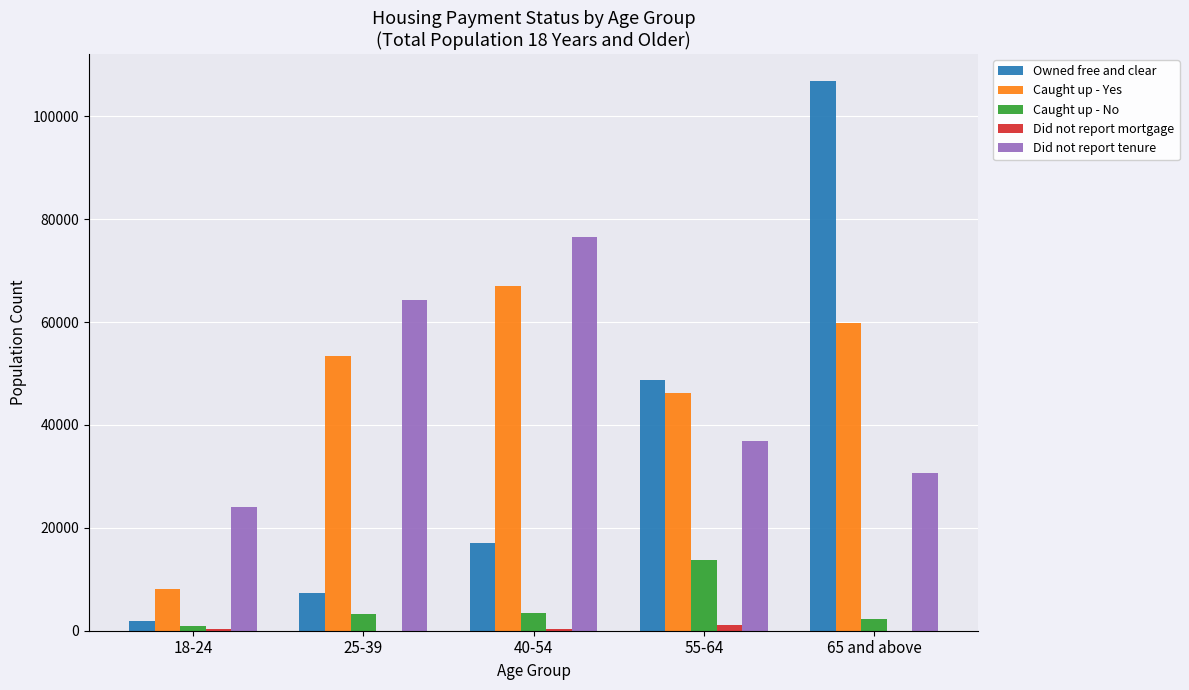

How many series are shown in this chart?

5